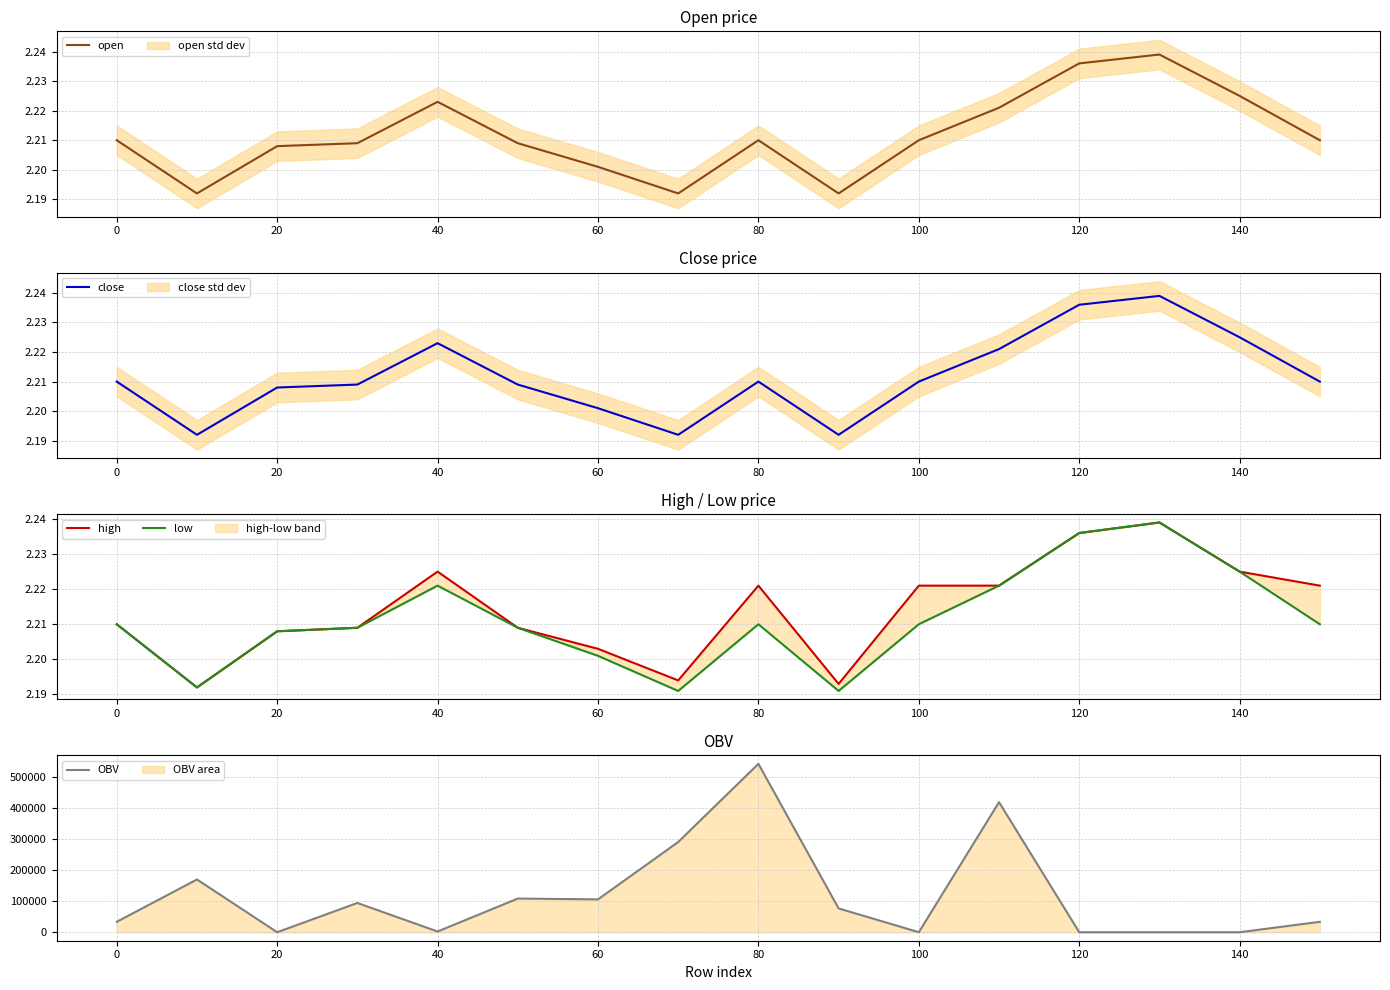

The value of open at 60 is 0.5. True or false?

False